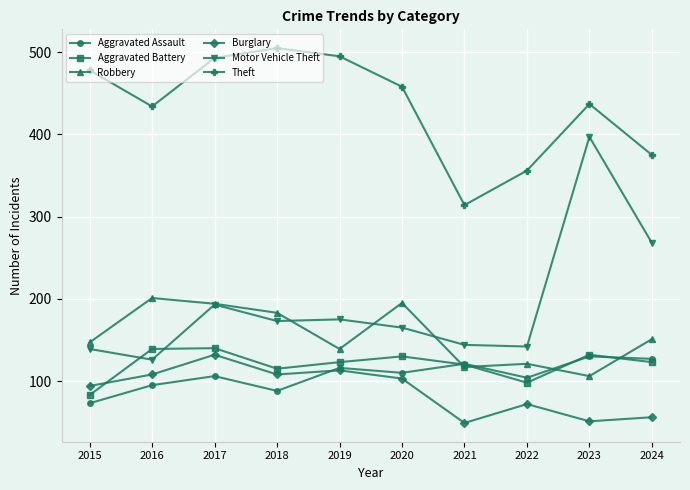

What value does the Robbery series have at 2023?

106